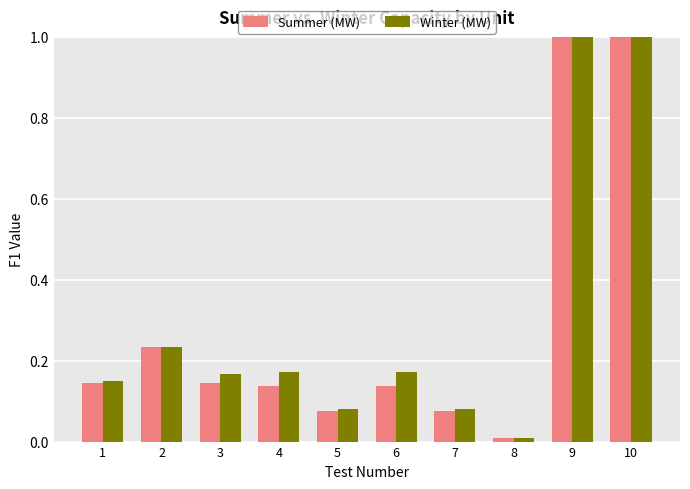

What is the total value across all series at 2?

0.5